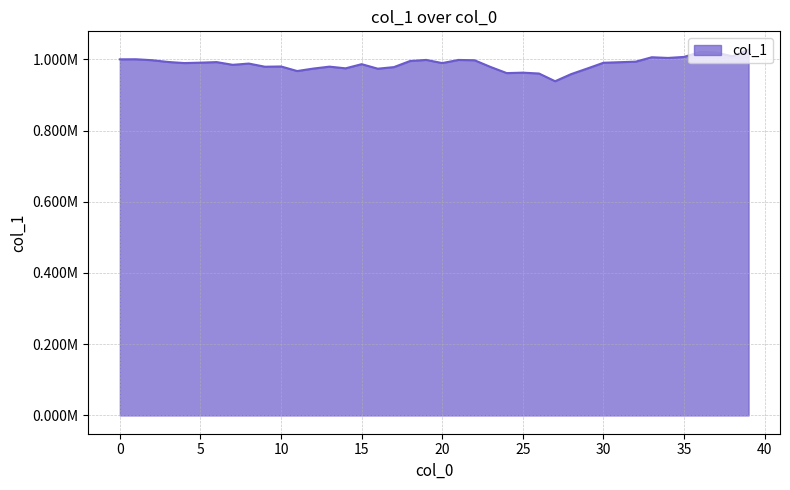

What is the value of the 26th point from the left?

962611.1